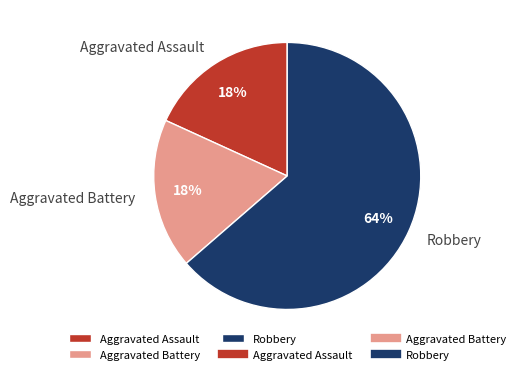

Approximately how many times larger is the value at Aggravated Assault compared to Aggravated Battery?

1.0